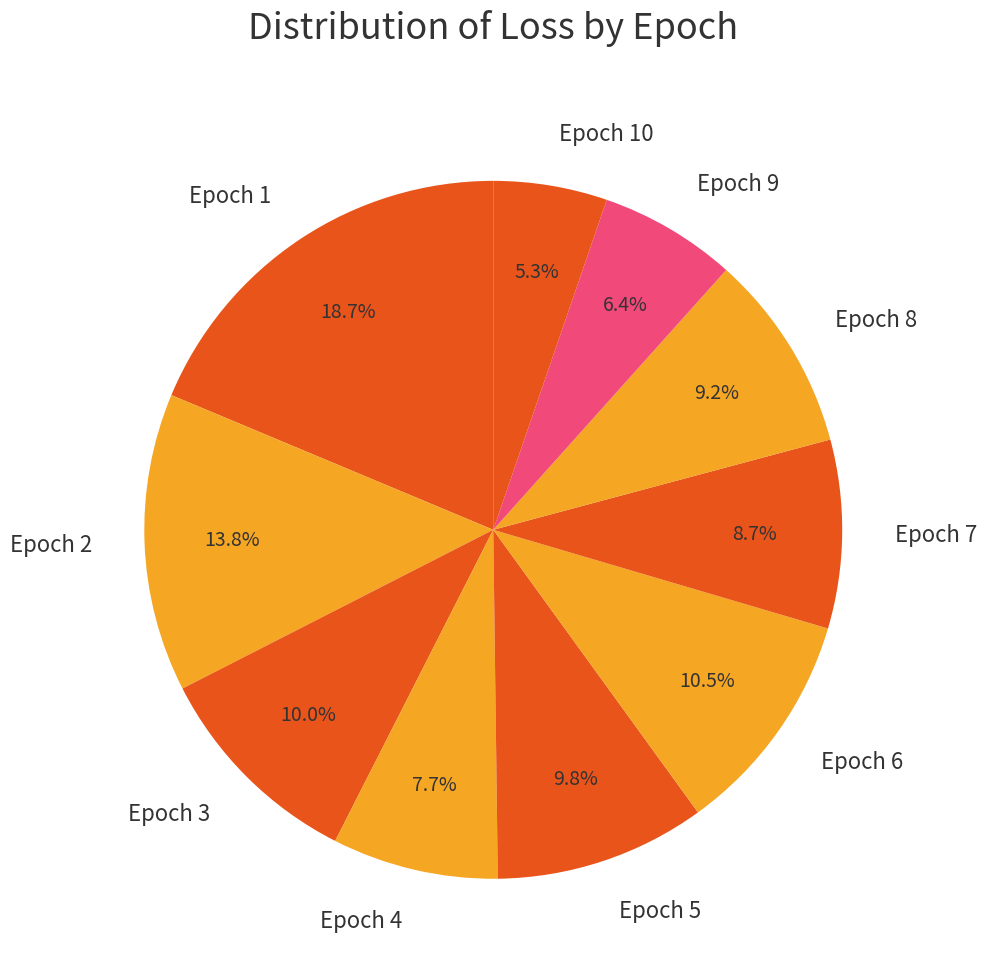

Between Epoch 10 and Epoch 7, which is larger?

Epoch 7